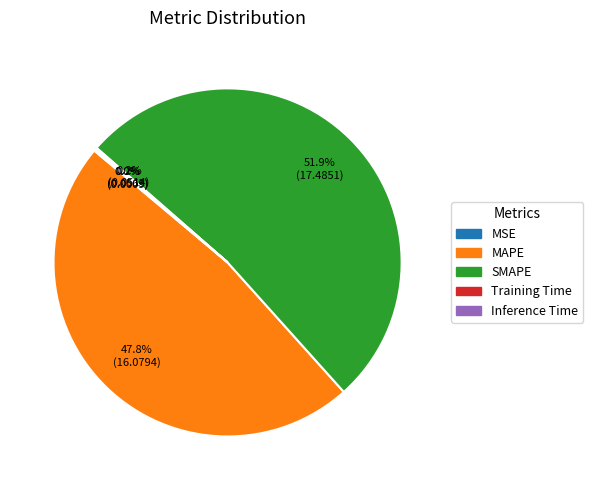

What is the majority slice?

SMAPE